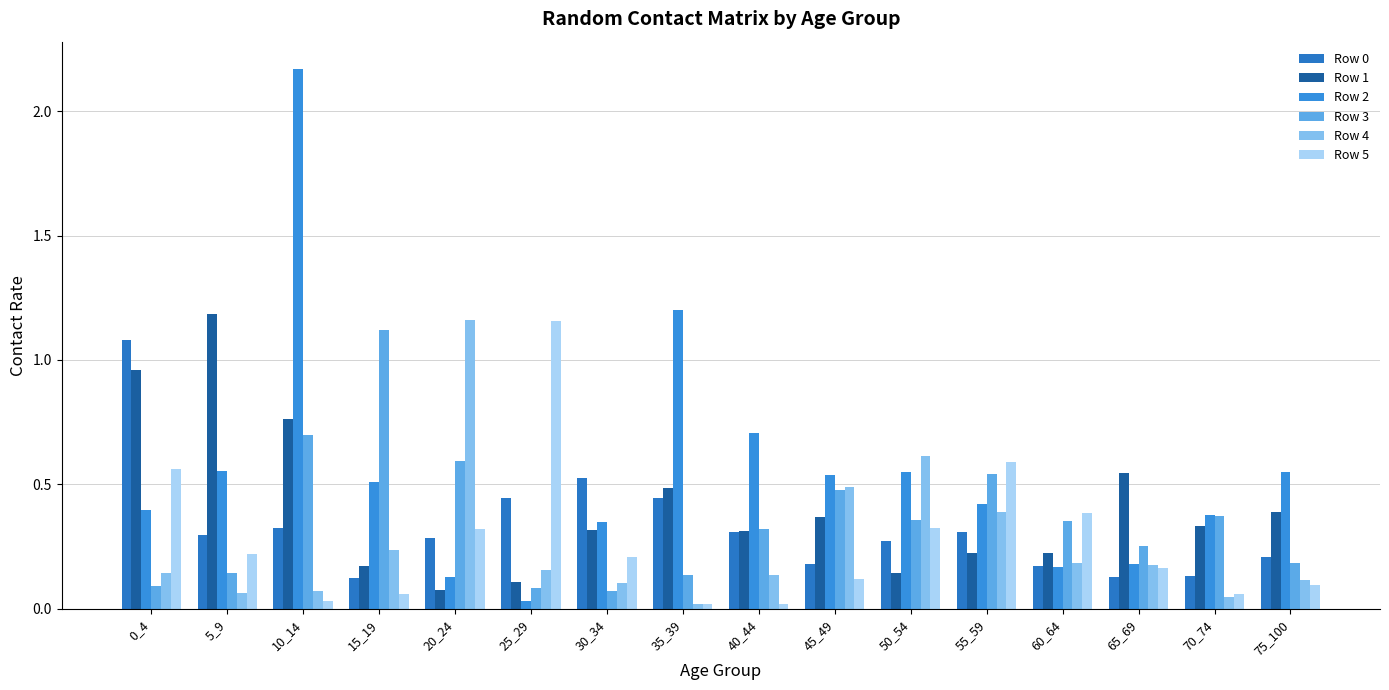

What is the value of the Row 2 bar at the 15th from the left?

0.4